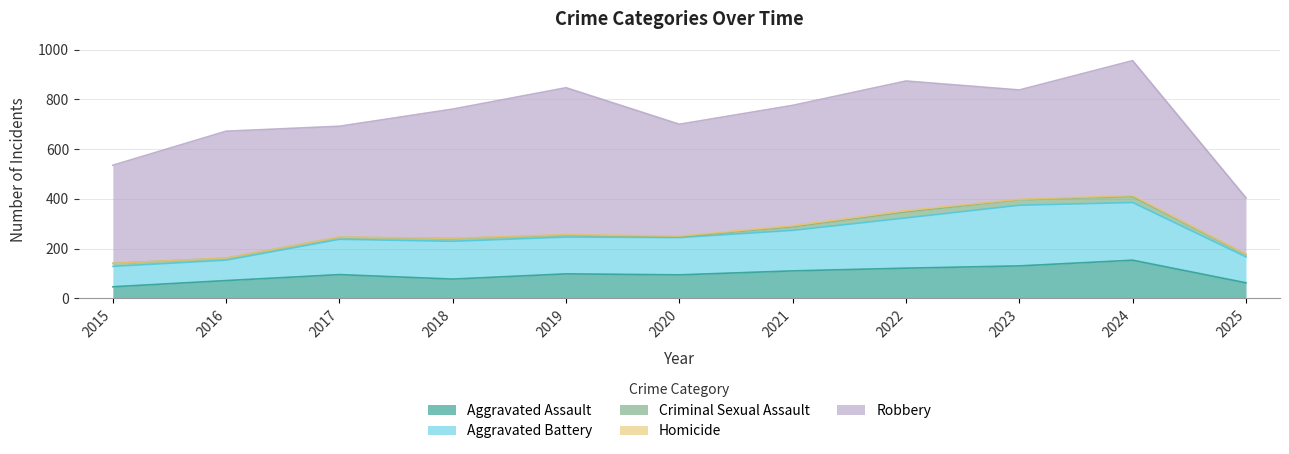

How many lines are shown in the chart?

5